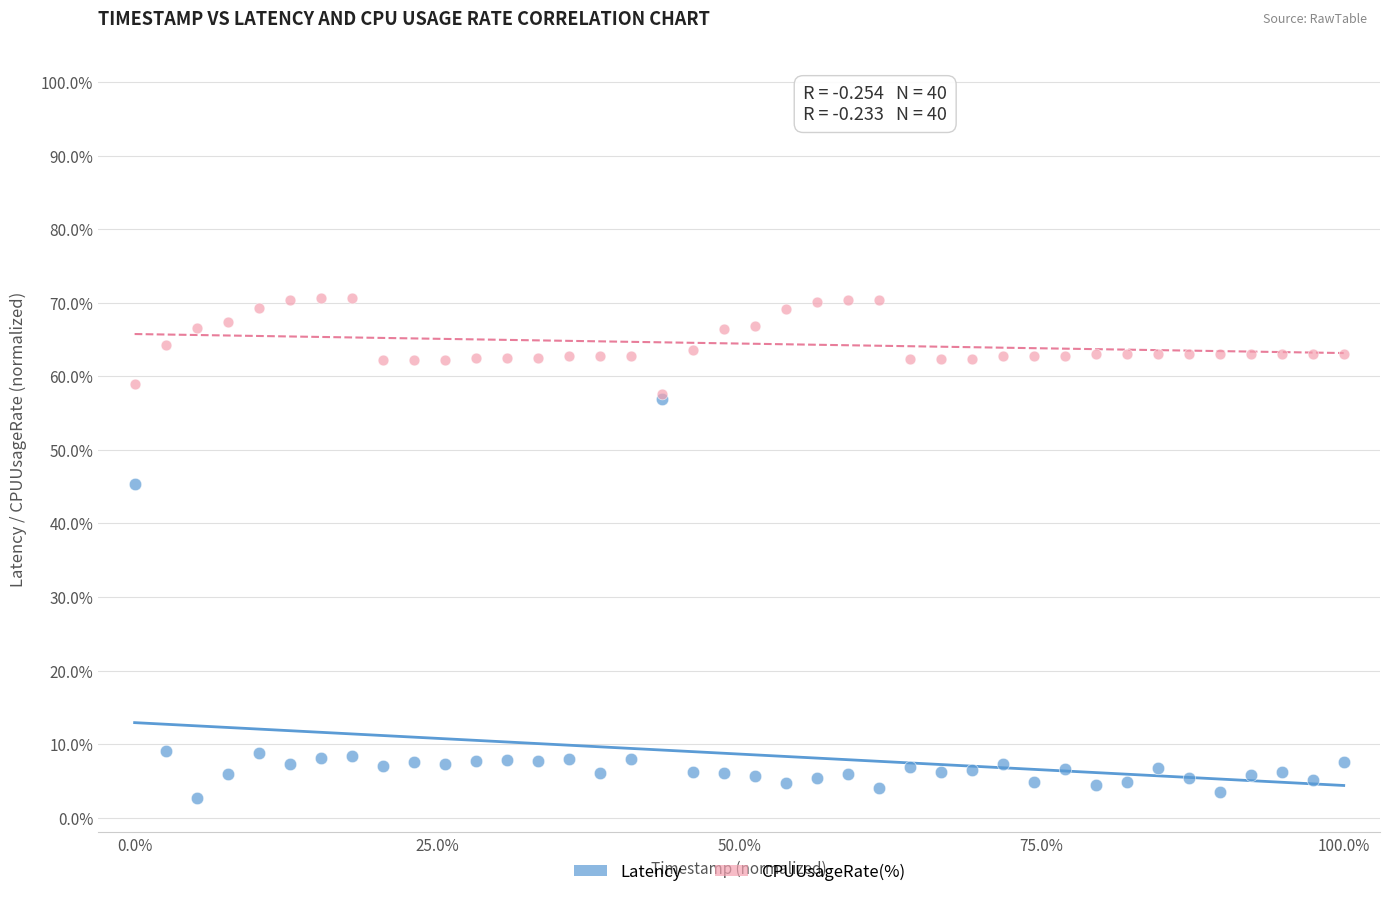

Which series has the largest Y range (max minus min)?

Latency